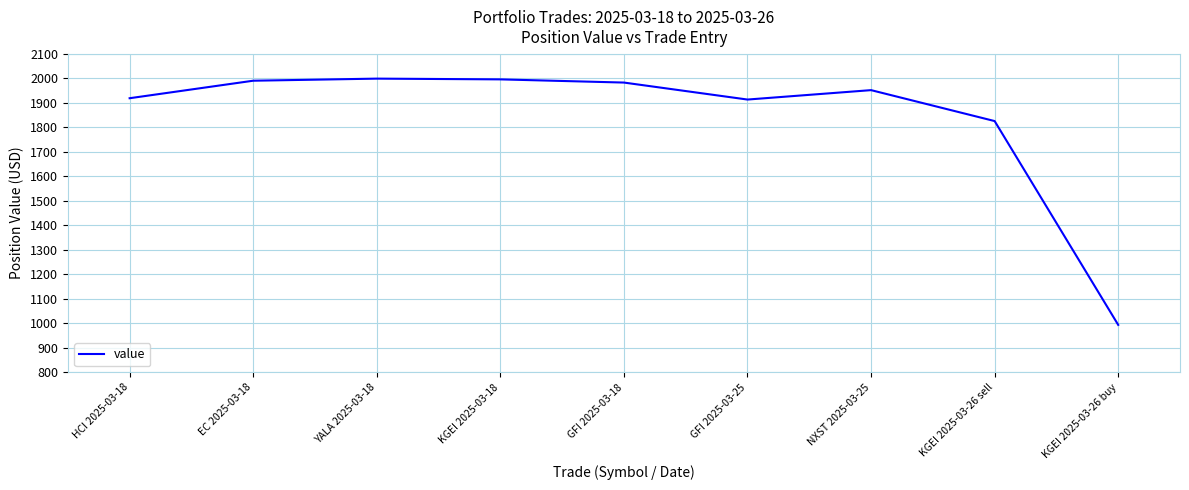

What is the difference between the values at KGEI 2025-03-26 sell and YALA 2025-03-18?

173.1